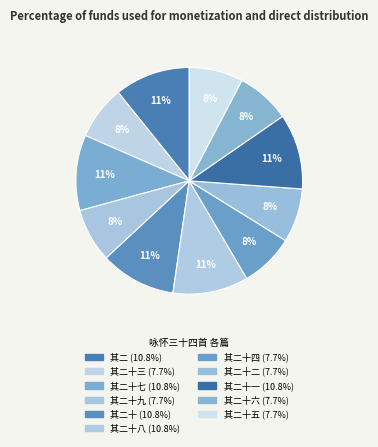

How many slices are in this pie chart?

11